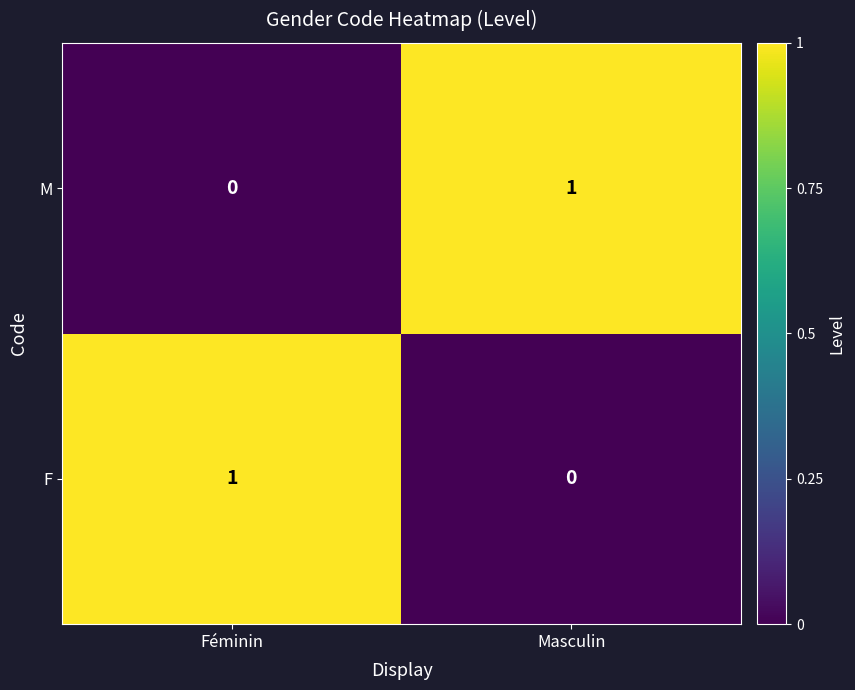

Reading left to right, list all the values displayed in this chart.

M: 0	1
F: 1	0